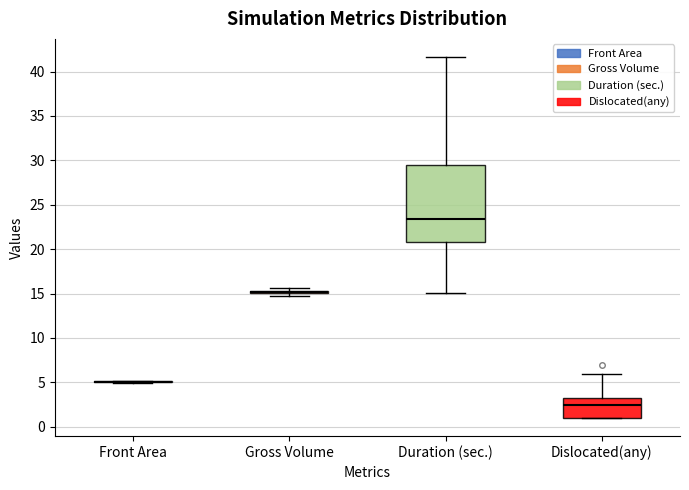

Where is the lower edge of the box for Dislocated(any) on the y-axis? The values are not printed on the chart, so give them approximately, as read against the axis.

1.0